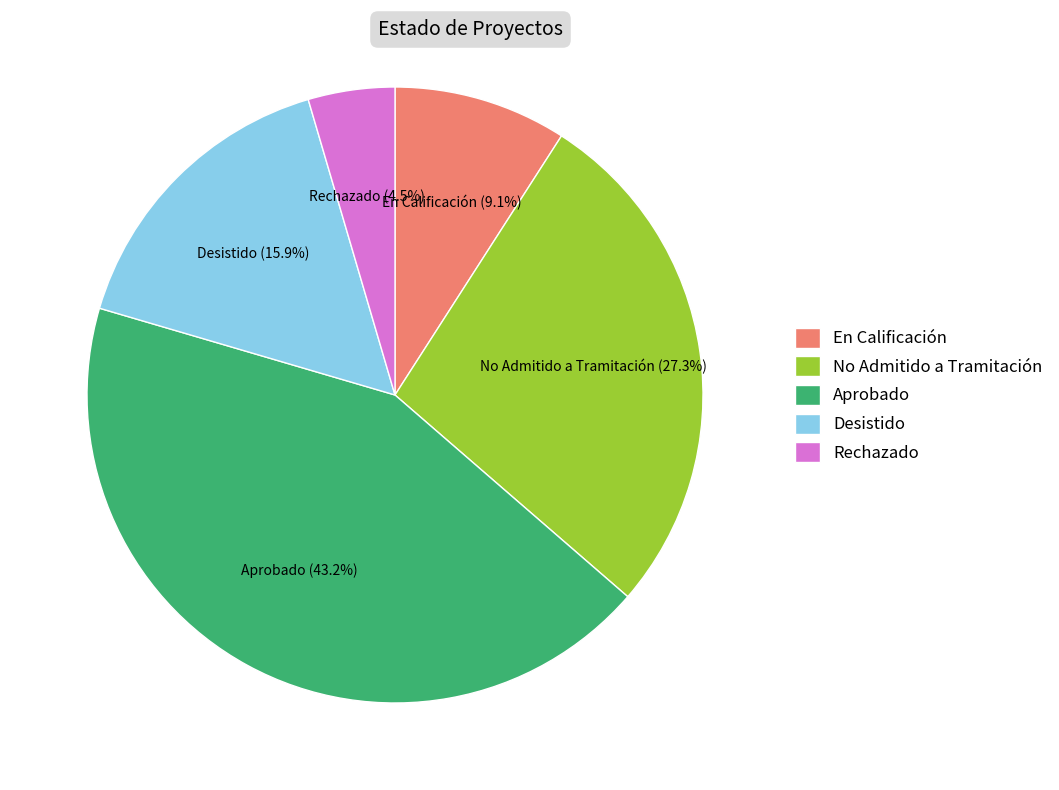

Between En Calificación and Aprobado, which is larger?

Aprobado